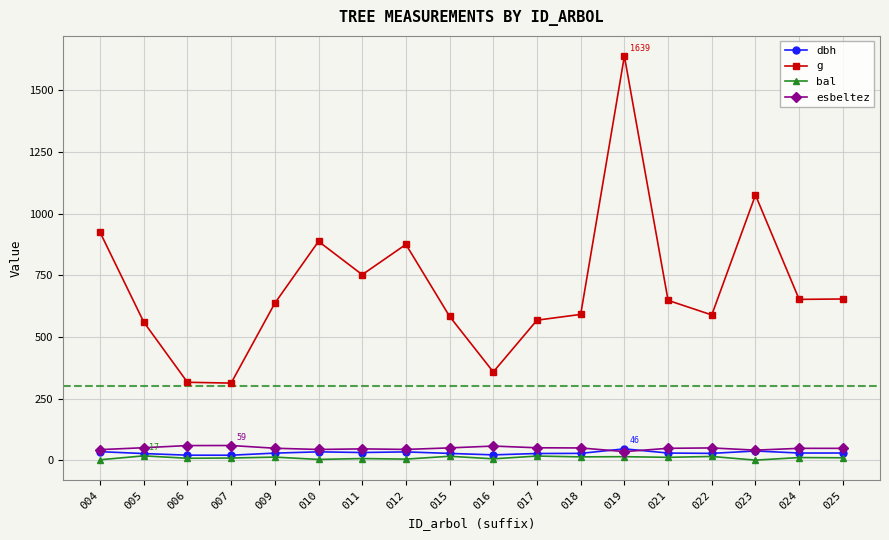

Rank the series at 016 from lowest to highest value.

bal, dbh, esbeltez, g